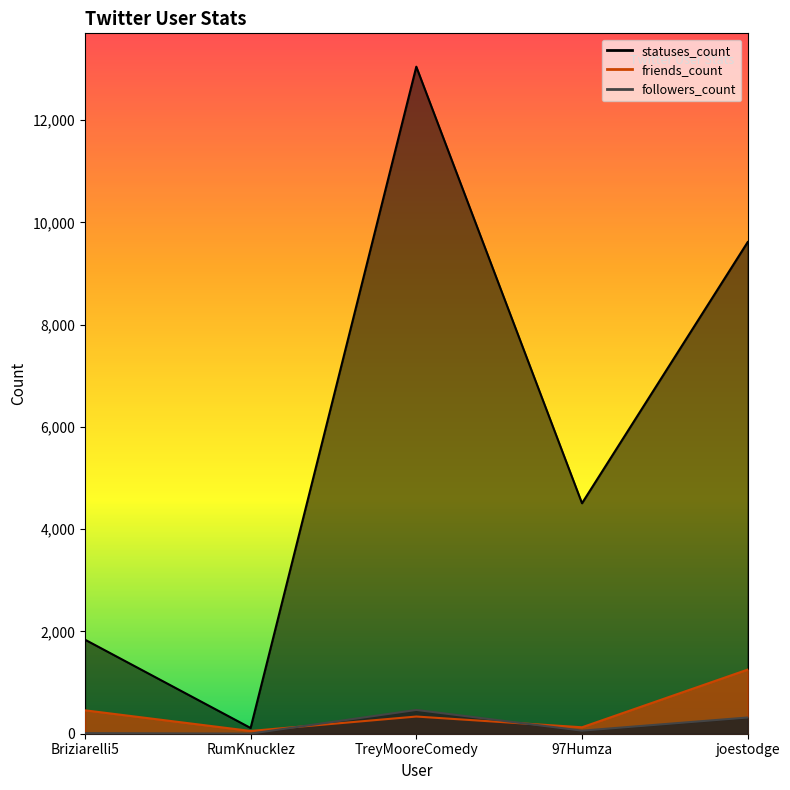

Reading right to left, list all the values displayed in this chart.

followers_count: 317	60	465	2	11
friends_count: 1254	126	336	54	458
statuses_count: 9614	4507	13044	112	1840